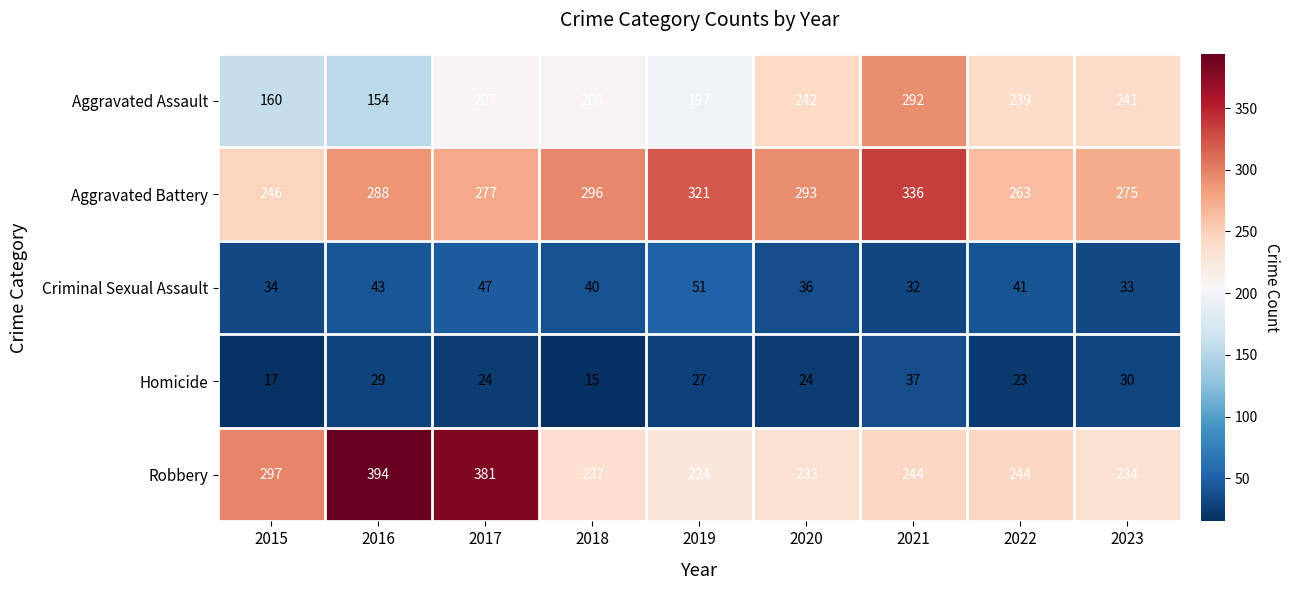

Which series changed the most between 2016 and 2023?

Robbery